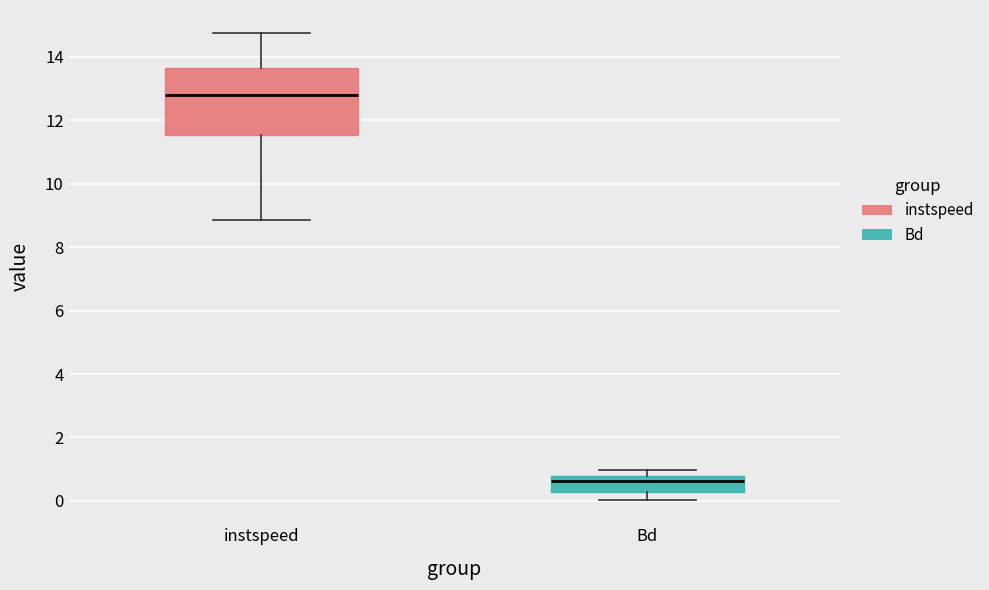

Where is the lower edge of the box for Bd on the y-axis? The values are not printed on the chart, so give them approximately, as read against the axis.

0.2